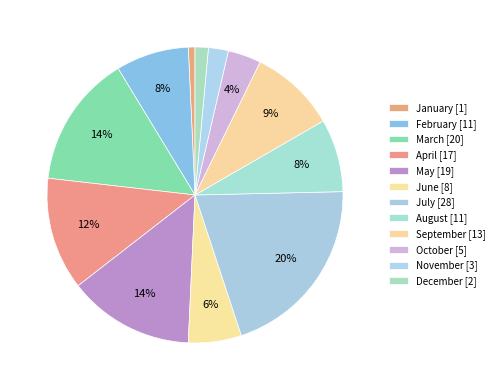

To the nearest percent, what is the difference between the largest and smallest slice percentages?

20%